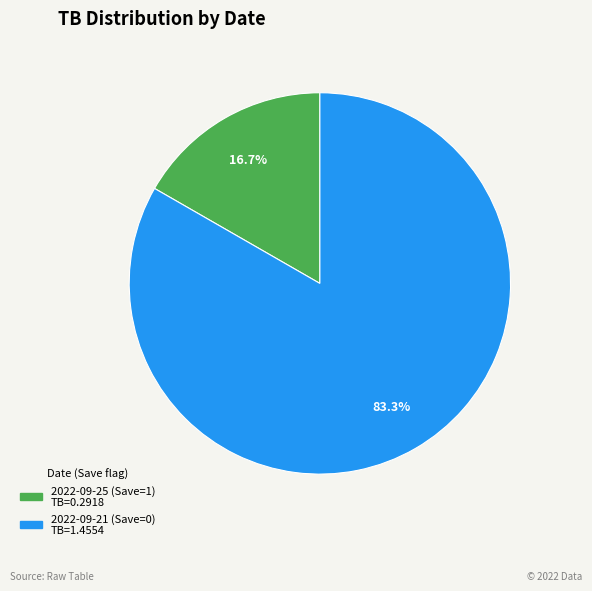

To the nearest percent, what is the difference between the largest and smallest slice percentages?

67%